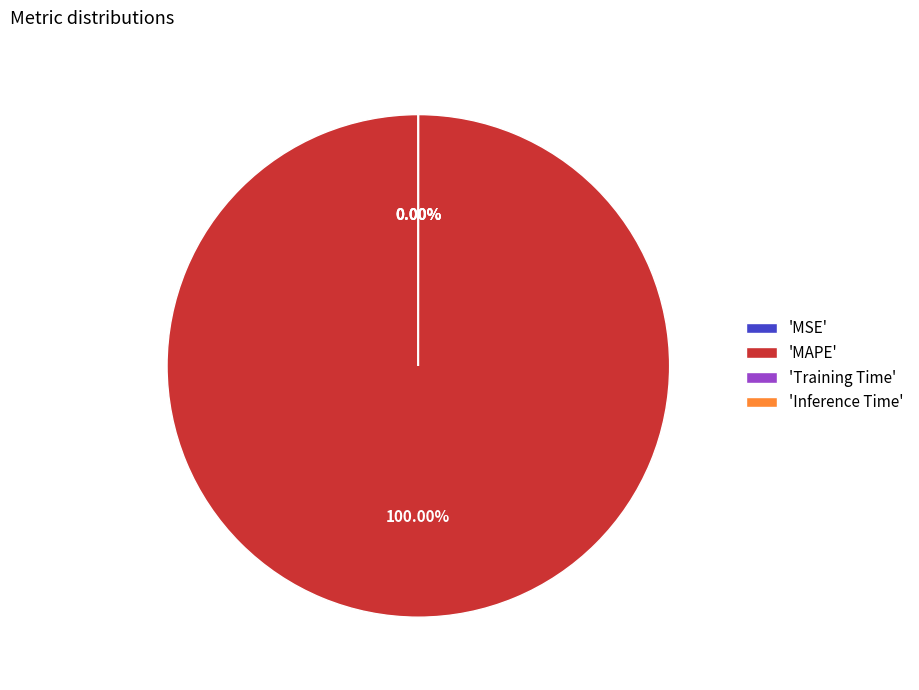

What is the majority slice?

MAPE